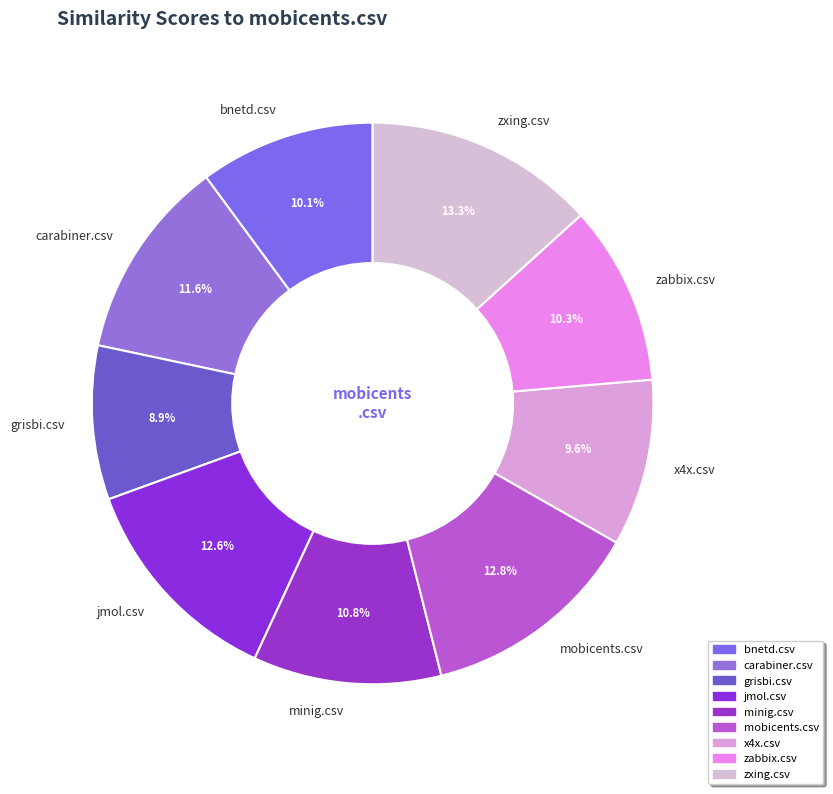

What portion of the pie excludes minig.csv?

89.2%